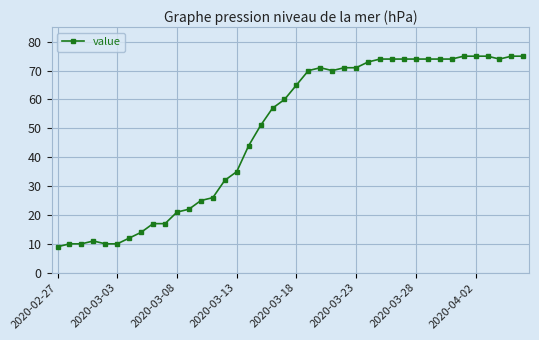

What is the value of the 20th point from the left?

60